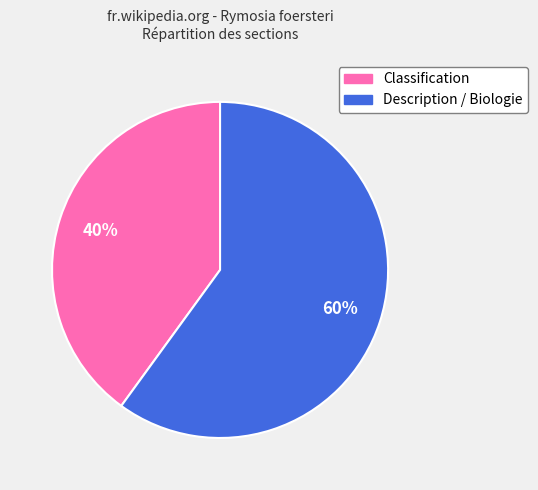

Which slice is the smallest?

Classification